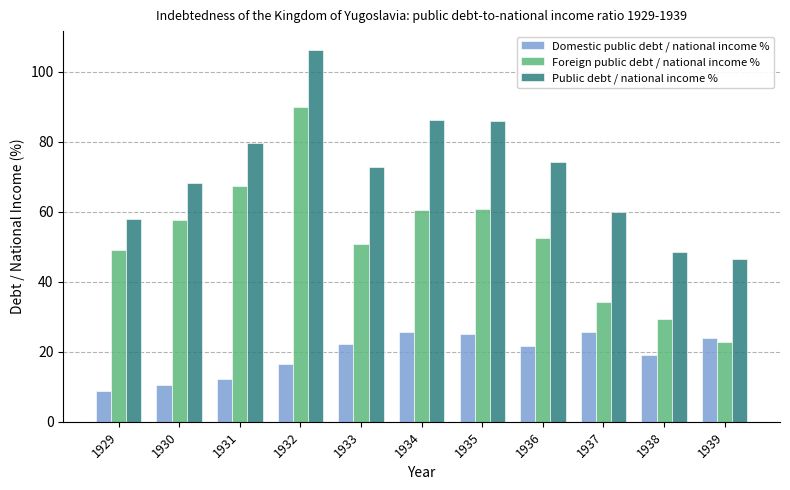

Rank the series by their maximum value, from lowest to highest.

Domestic public debt / national income %, Foreign public debt / national income %, Public debt / national income %